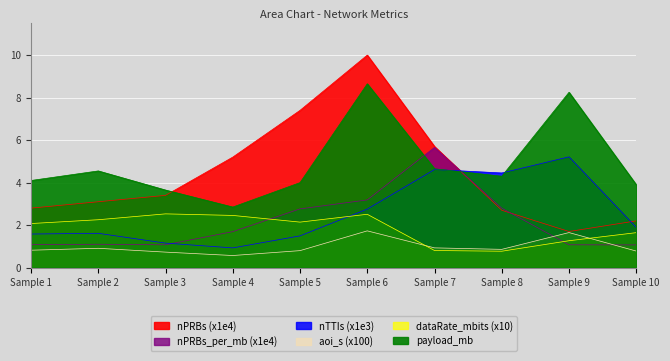

What is the minimum value shown in the chart?

0.6